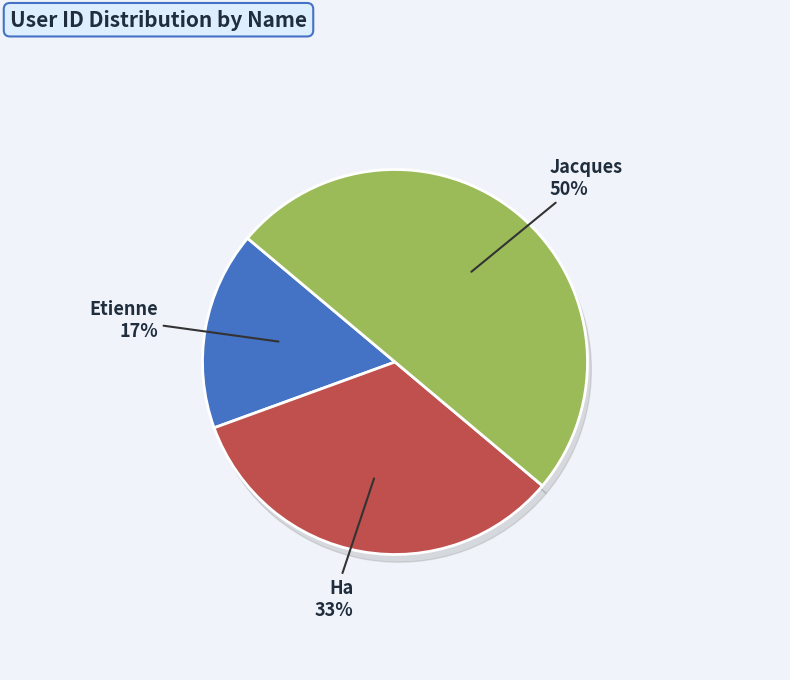

What portion of the pie excludes Ha?

66.7%